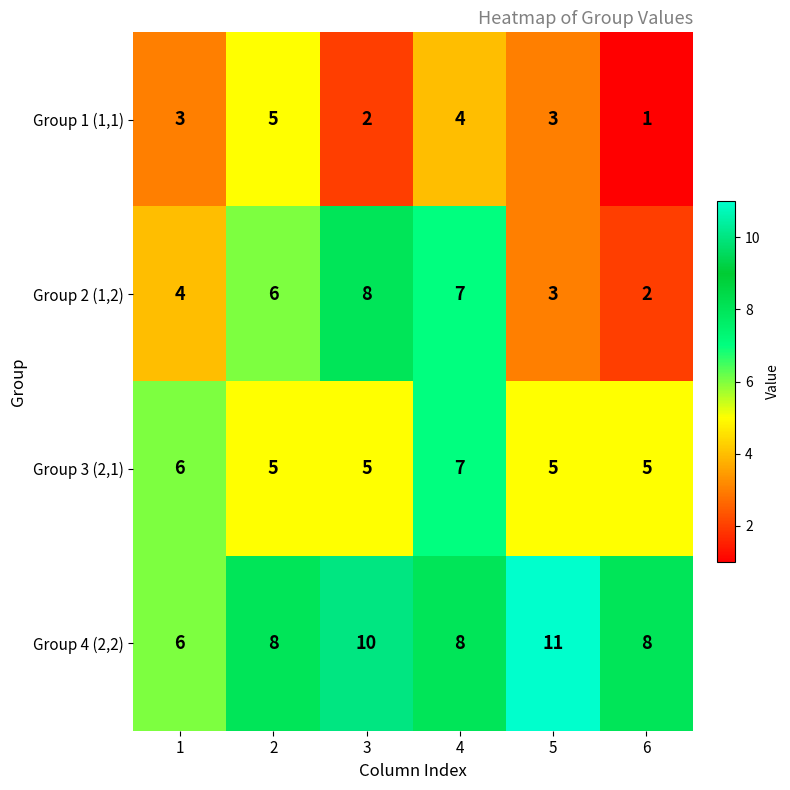

What is the smallest value displayed?

1